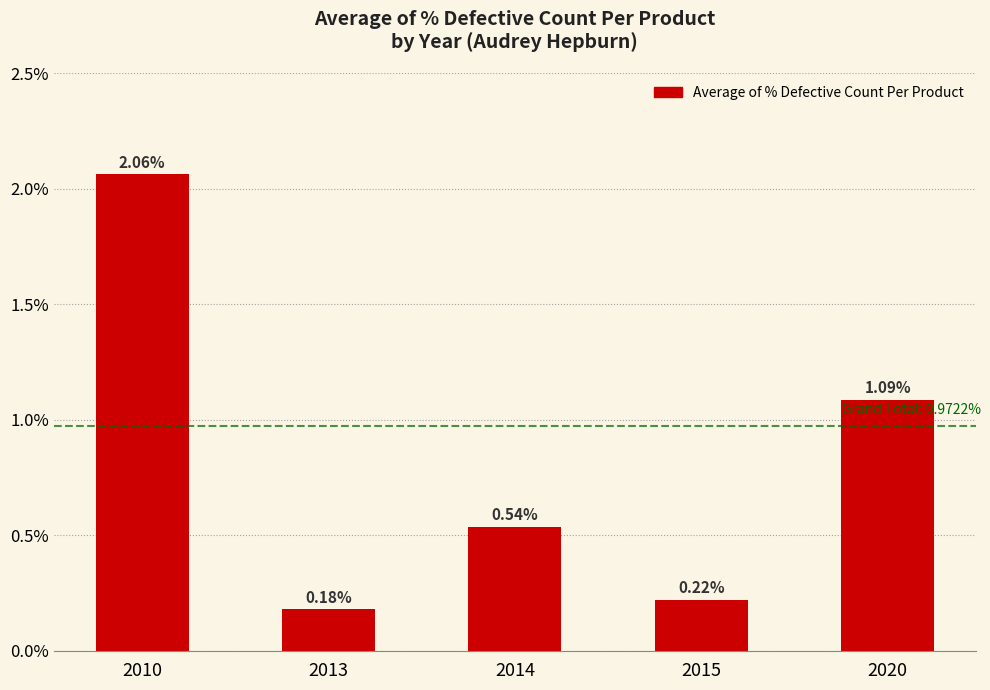

List the labels in order of value, smallest first.

2013, 2015, 2014, 2020, 2010